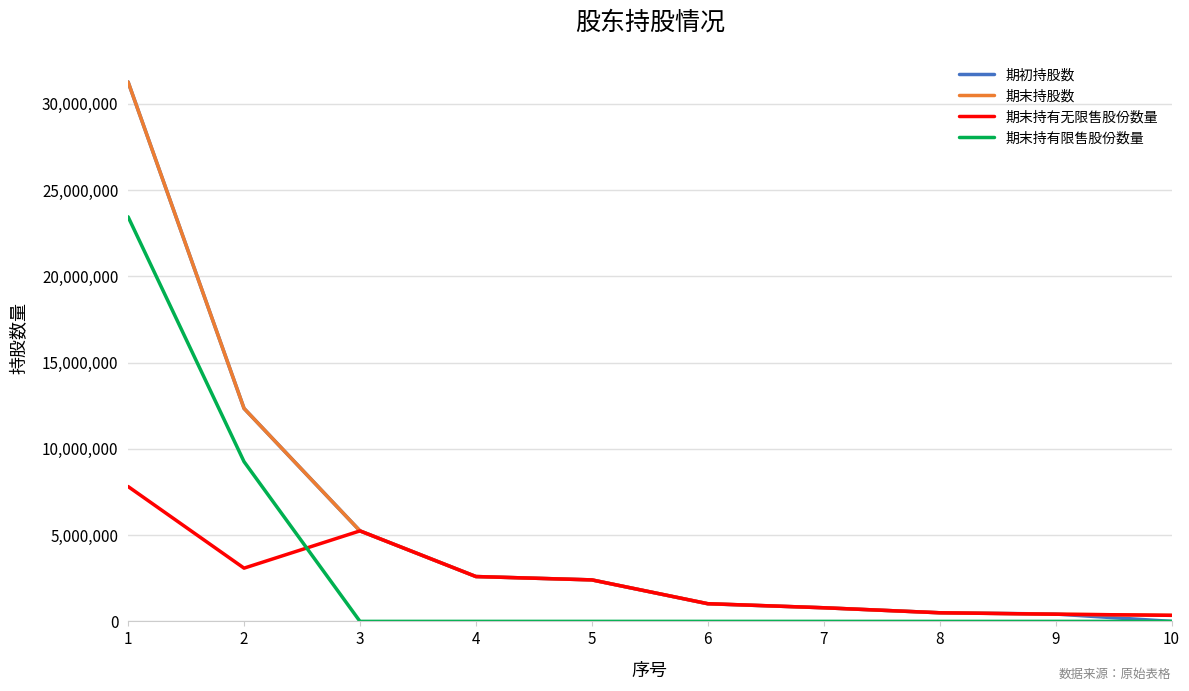

Is the value of 期末持有无限售股份数量 at 2 greater than the value of 期末持有限售股份数量 at 5?

Yes